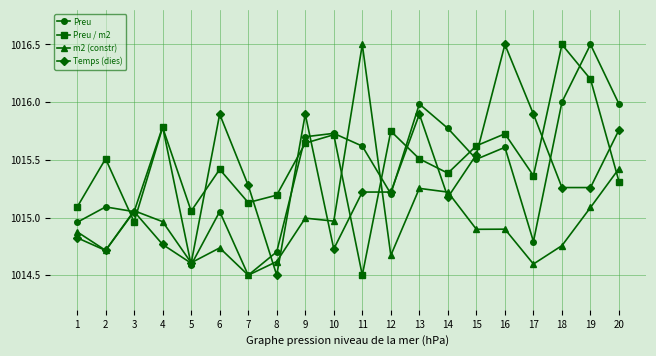

At 16, list the series in order from smallest to largest.

m2 (constr), Preu, Preu / m2, Temps (dies)